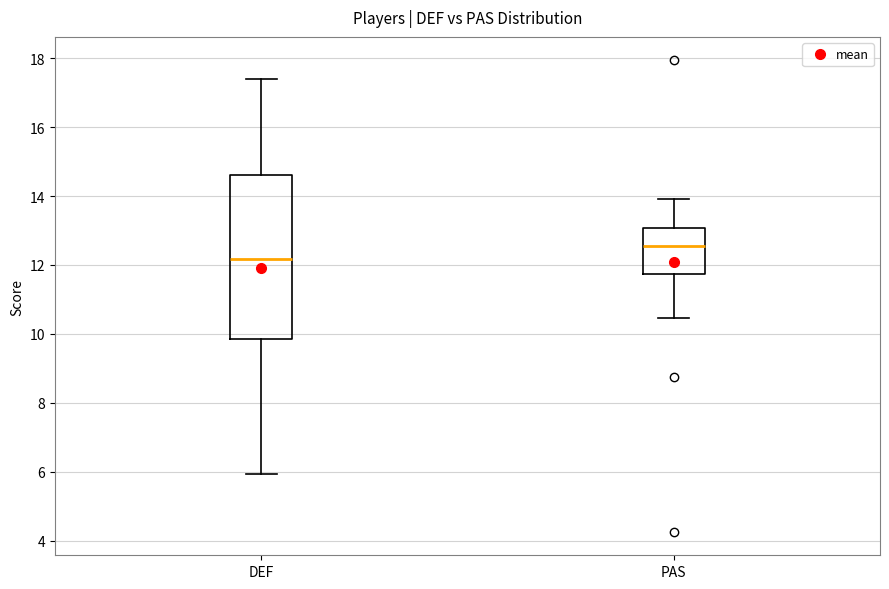

Which box's median line is the highest?

PAS